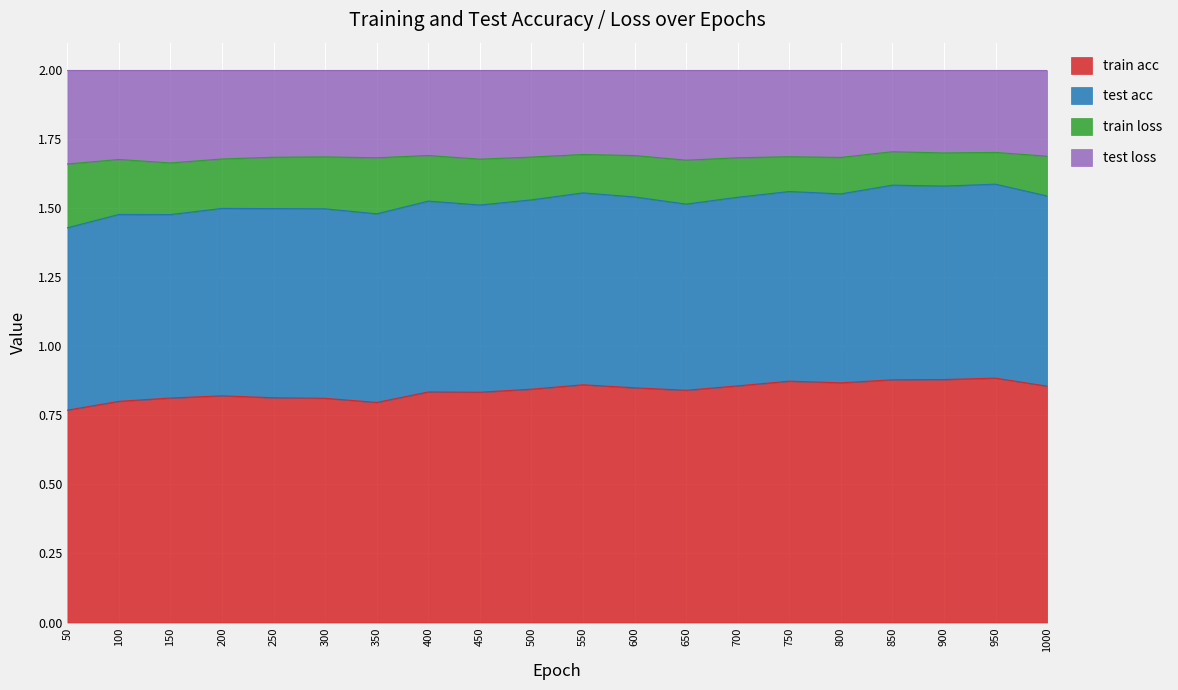

In train loss, how many points are higher than both neighbors (excluding endpoints)?

7